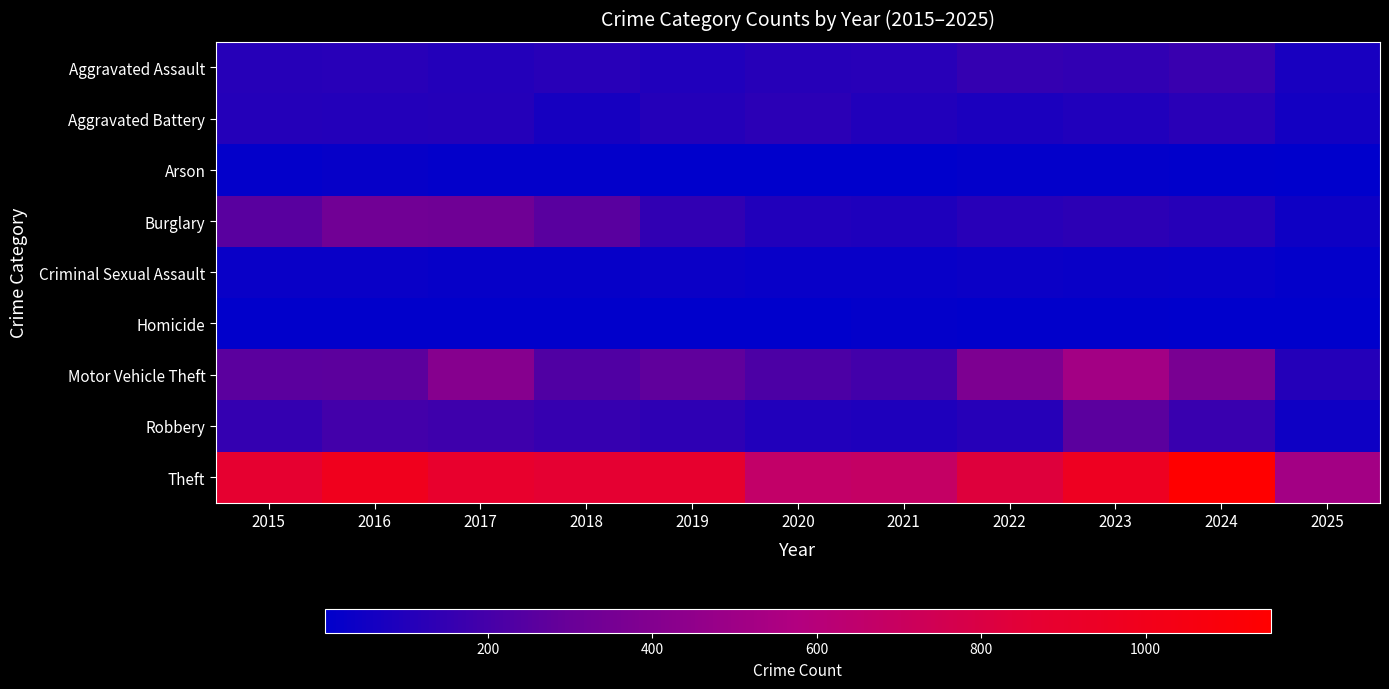

Reading right to left, list all the values displayed in this chart.

Aggravated Assault: 2025=71	2024=166	2023=145	2022=154	2021=115	2020=113	2019=92	2018=115	2017=105	2016=118	2015=110
Aggravated Battery: 2025=58	2024=119	2023=92	2022=81	2021=100	2020=125	2019=108	2018=67	2017=108	2016=102	2015=108
Arson: 2025=2	2024=7	2023=15	2022=11	2021=6	2020=4	2019=5	2018=12	2017=14	2016=20	2015=13
Burglary: 2025=45	2024=112	2023=130	2022=116	2021=90	2020=100	2019=143	2018=257	2017=329	2016=333	2015=254
Criminal Sexual Assault: 2025=13	2024=28	2023=30	2022=34	2021=27	2020=27	2019=35	2018=23	2017=21	2016=30	2015=29
Homicide: 2025=2	2024=4	2023=10	2022=9	2021=13	2020=2	2019=5	2018=10	2017=8	2016=7	2015=9
Motor Vehicle Theft: 2025=109	2024=365	2023=523	2022=376	2021=193	2020=221	2019=273	2018=231	2017=411	2016=265	2015=261
Robbery: 2025=46	2024=165	2023=259	2022=111	2021=91	2020=97	2019=135	2018=155	2017=178	2016=194	2015=154
Theft: 2025=522	2024=1152	2023=961	2022=827	2021=678	2020=666	2019=891	2018=868	2017=892	2016=984	2015=874